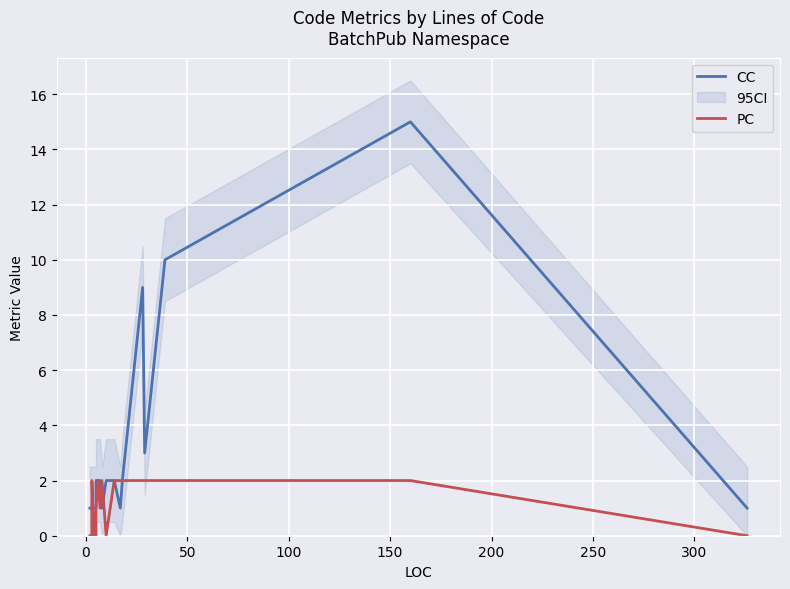

What is the sum of all PC values?

28